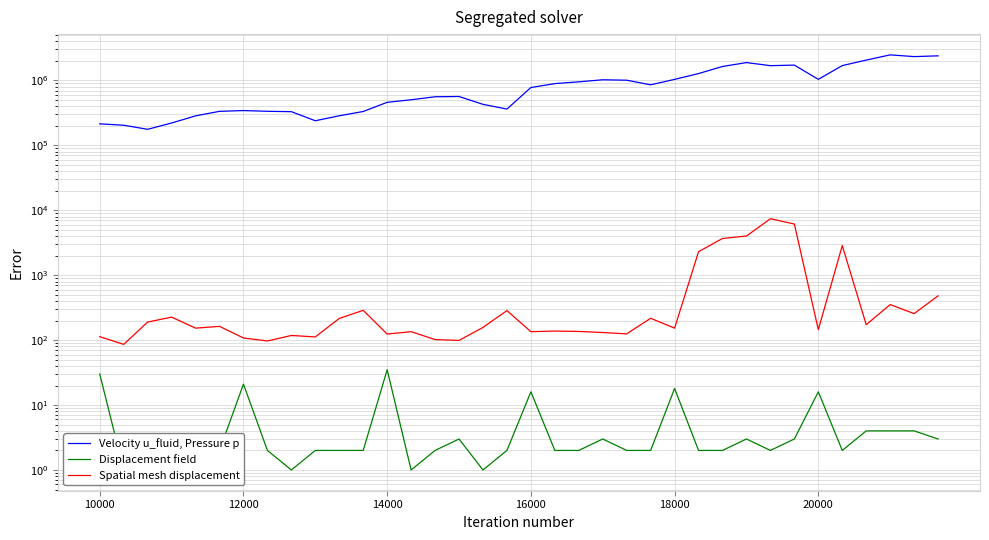

Between 14000 and 9, which series saw the biggest shift?

Velocity u_fluid, Pressure p